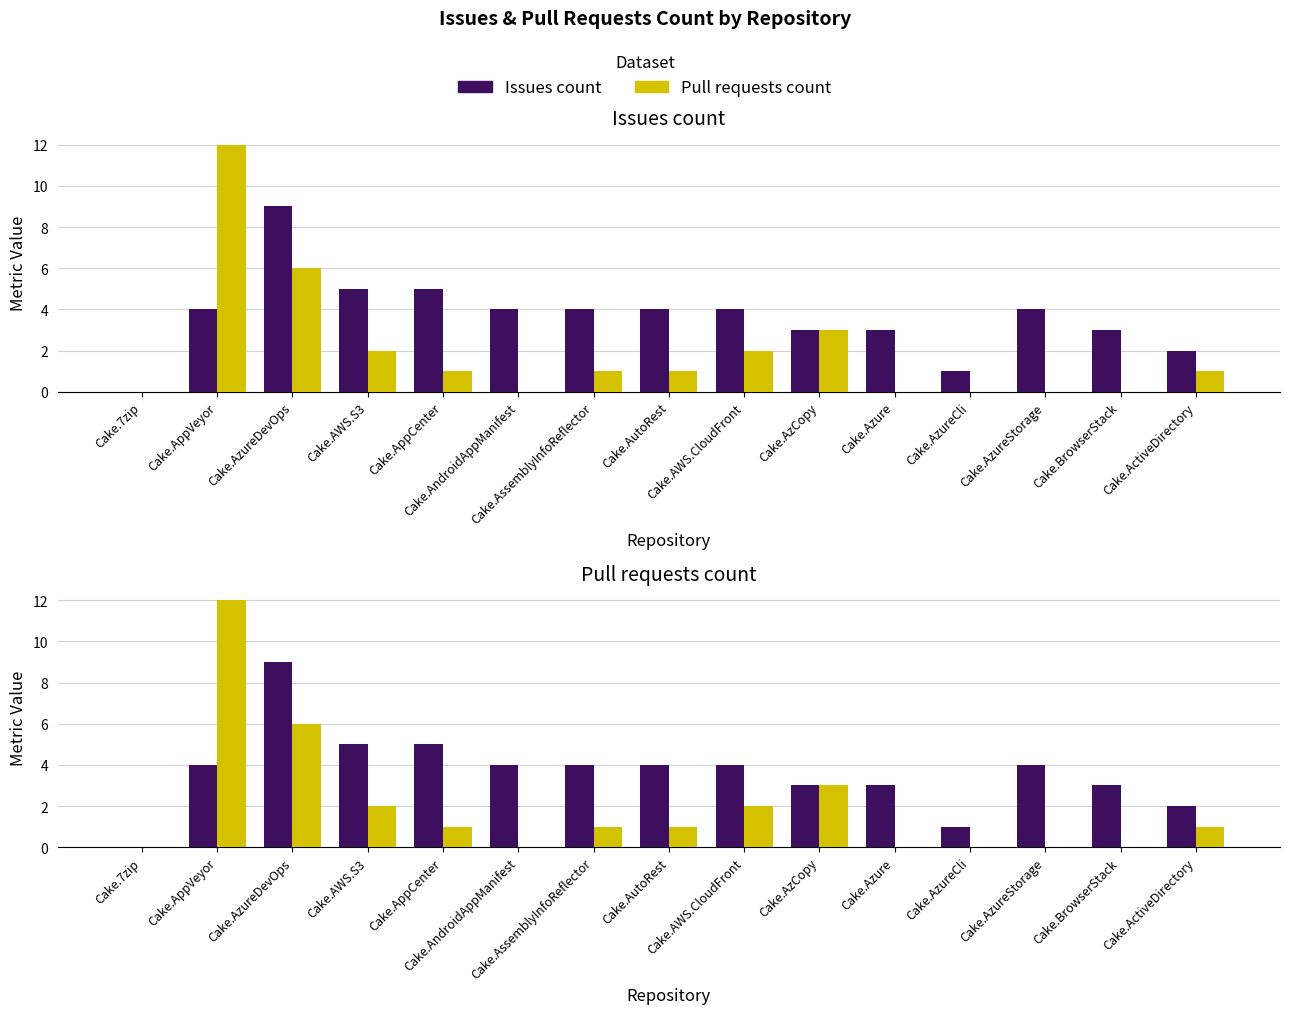

Reading left to right, list all the values displayed in this chart.

Issues count: Cake.7zip=0	Cake.AppVeyor=4	Cake.AzureDevOps=9	Cake.AWS.S3=5	Cake.AppCenter=5	Cake.AndroidAppManifest=4	Cake.AssemblyInfoReflector=4	Cake.AutoRest=4	Cake.AWS.CloudFront=4	Cake.AzCopy=3	Cake.Azure=3	Cake.AzureCli=1	Cake.AzureStorage=4	Cake.BrowserStack=3	Cake.ActiveDirectory=2
Pull requests count: Cake.7zip=0	Cake.AppVeyor=12	Cake.AzureDevOps=6	Cake.AWS.S3=2	Cake.AppCenter=1	Cake.AndroidAppManifest=0	Cake.AssemblyInfoReflector=1	Cake.AutoRest=1	Cake.AWS.CloudFront=2	Cake.AzCopy=3	Cake.Azure=0	Cake.AzureCli=0	Cake.AzureStorage=0	Cake.BrowserStack=0	Cake.ActiveDirectory=1